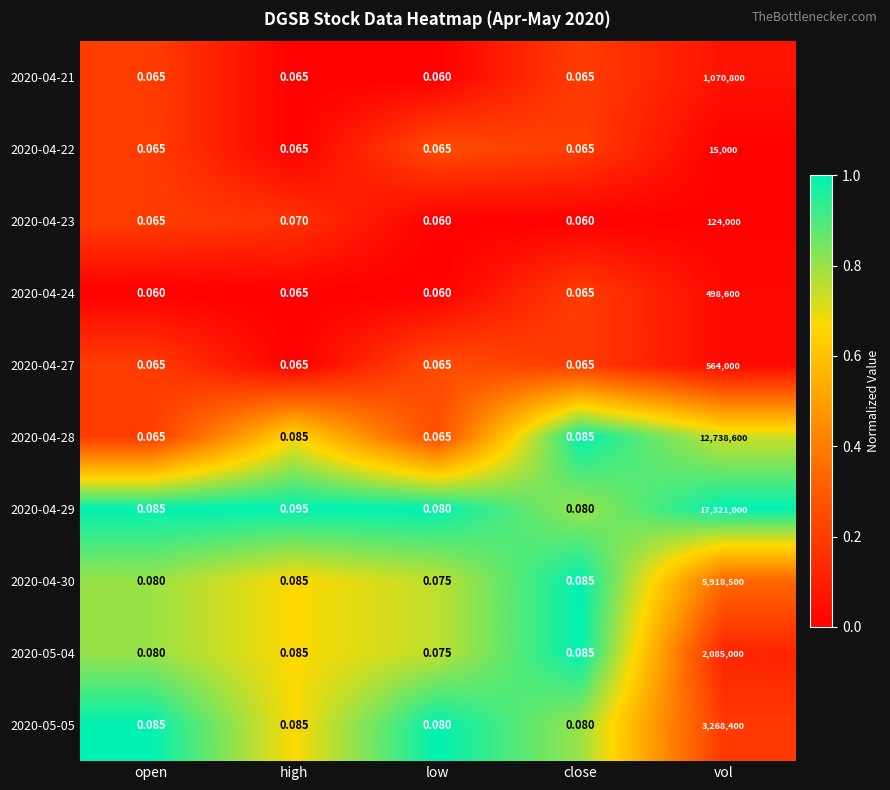

At which label does 2020-05-04 reach its minimum?

low